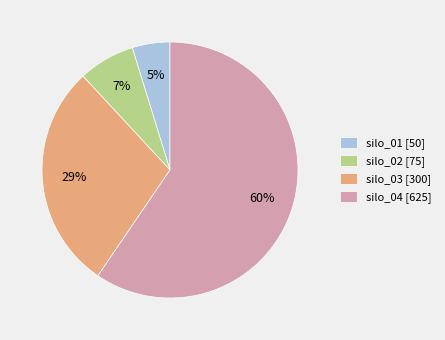

Is it true that silo_01 [50] is 5% of the pie?

True